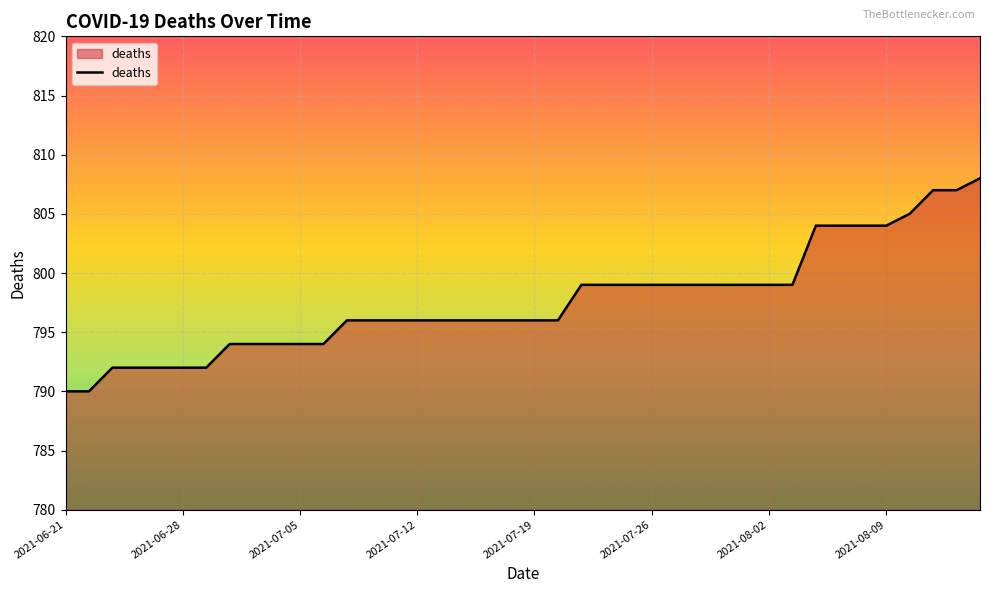

What is the maximum value shown in the chart?

808